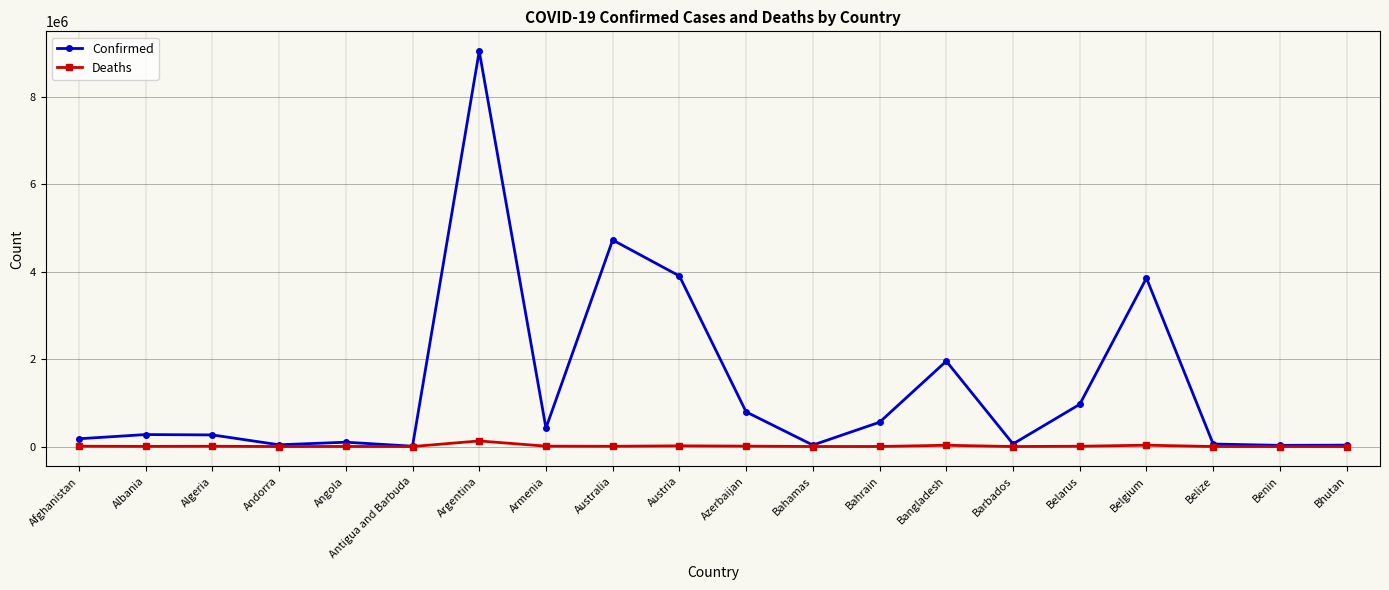

What is the label of the 7th point from the left?

Argentina